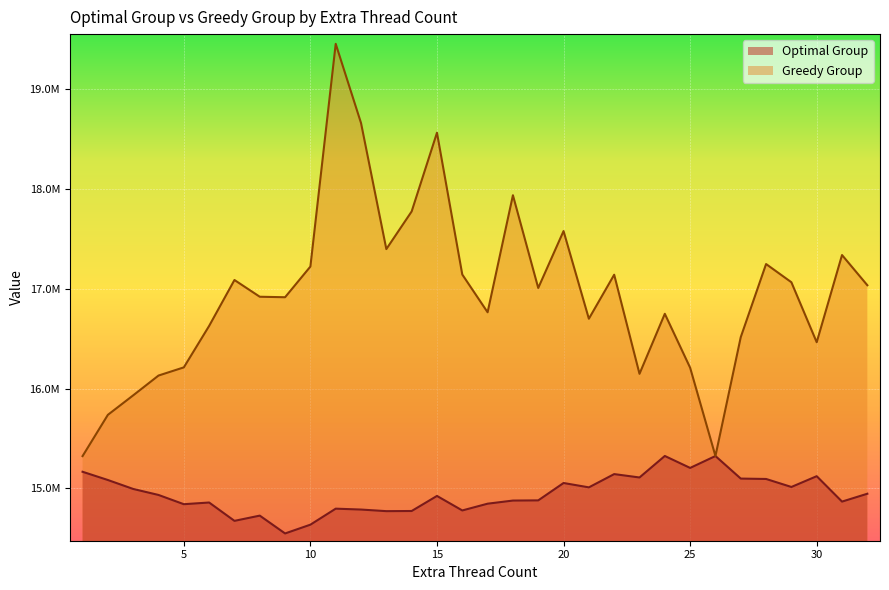

What is the greatest value displayed?

19449906